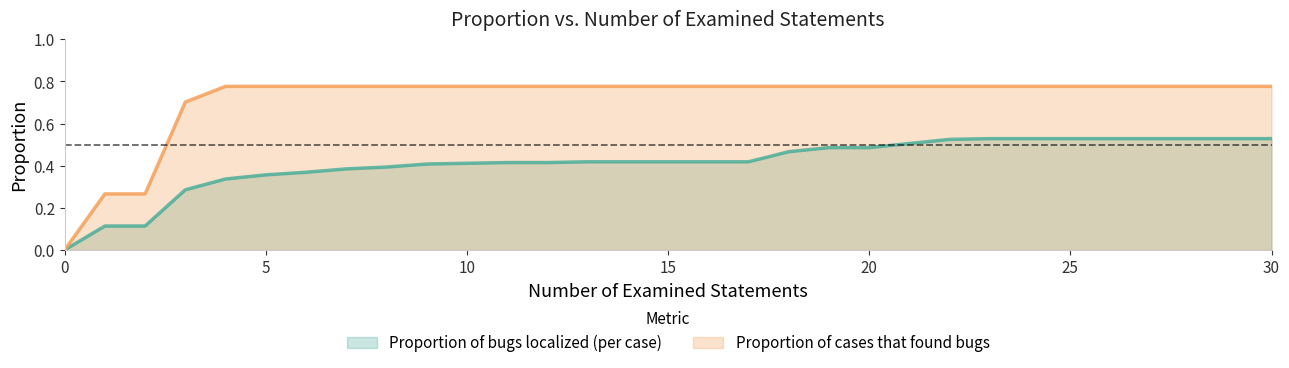

Which series has the largest total across all categories?

Proportion of cases that found bugs